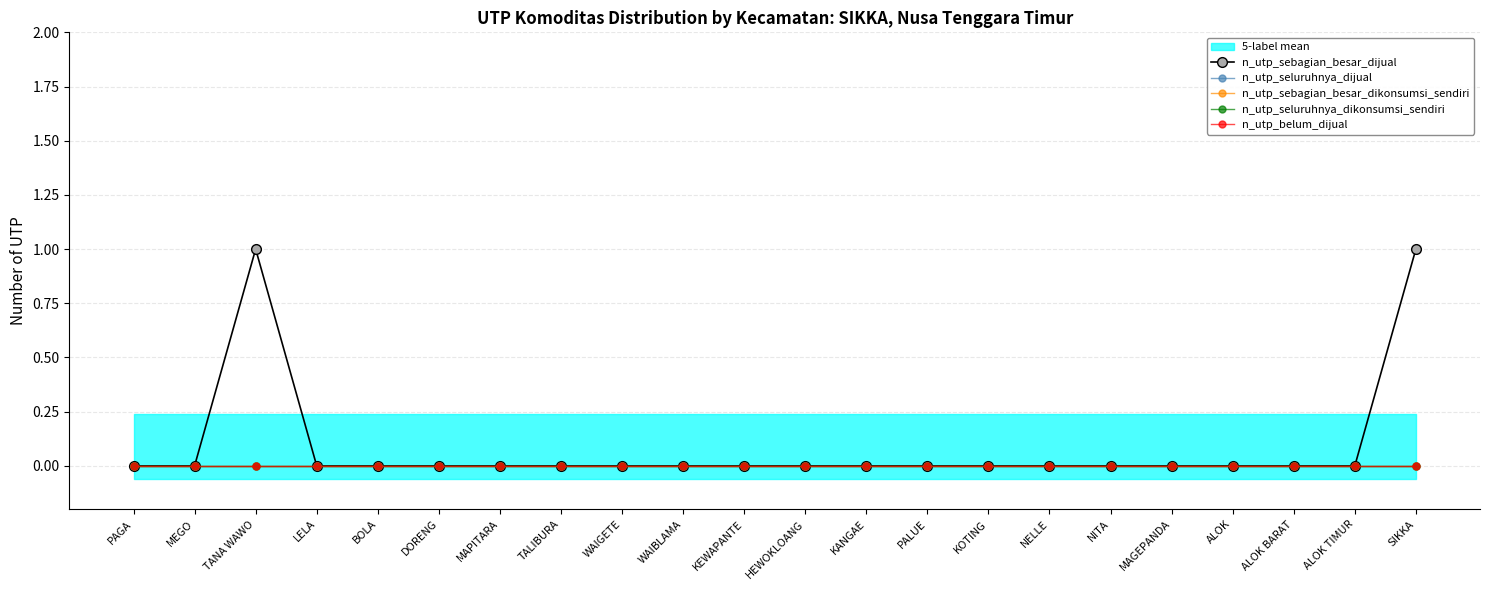

Which category has the lowest value in the n_utp_belum_dijual series?

PAGA